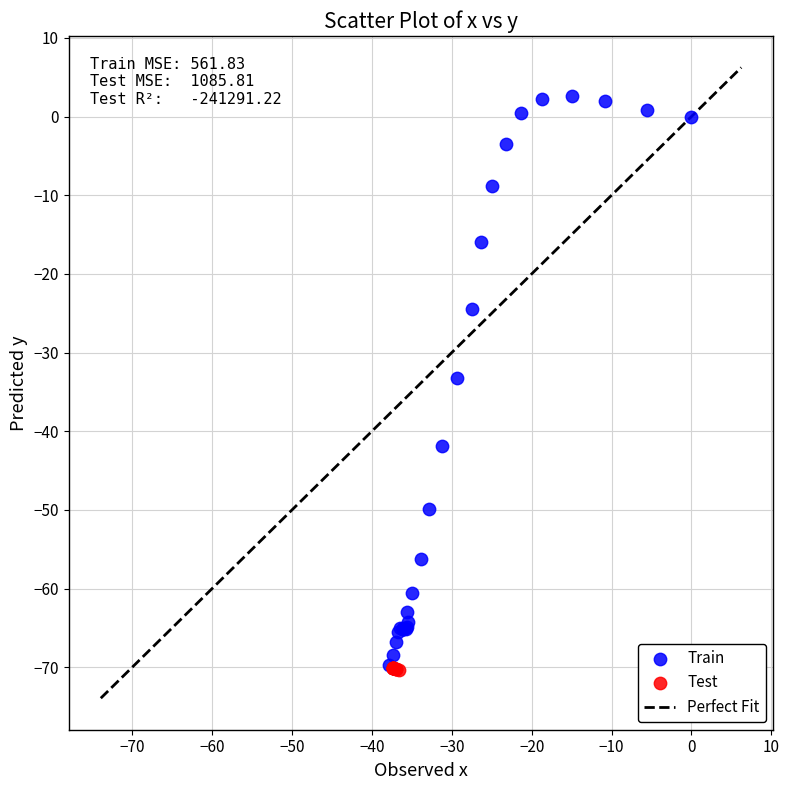

Which series has the largest Y range (max minus min)?

Train